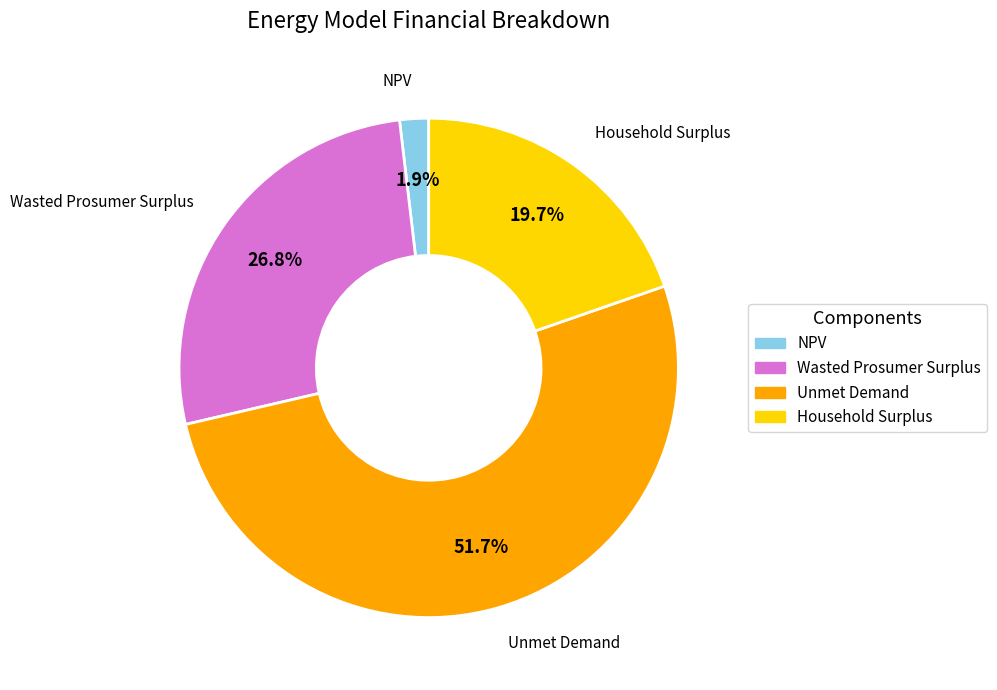

Rank the categories by value from highest to lowest.

Unmet Demand, Wasted Prosumer Surplus, Household Surplus, NPV